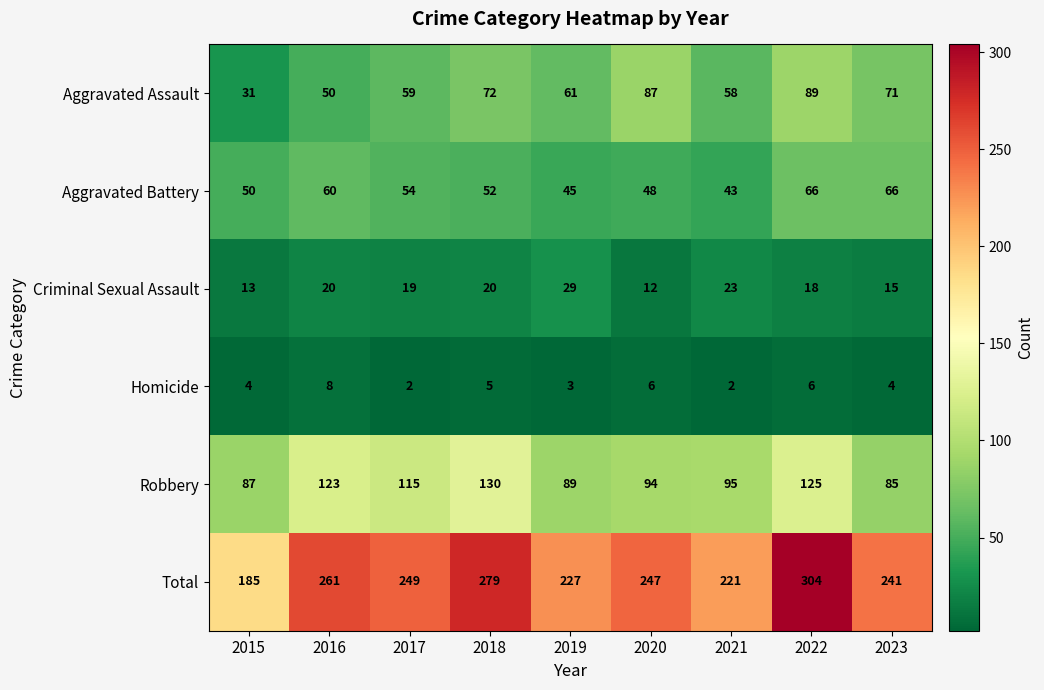

What is the difference between the second highest and second lowest values in the Robbery series?

38